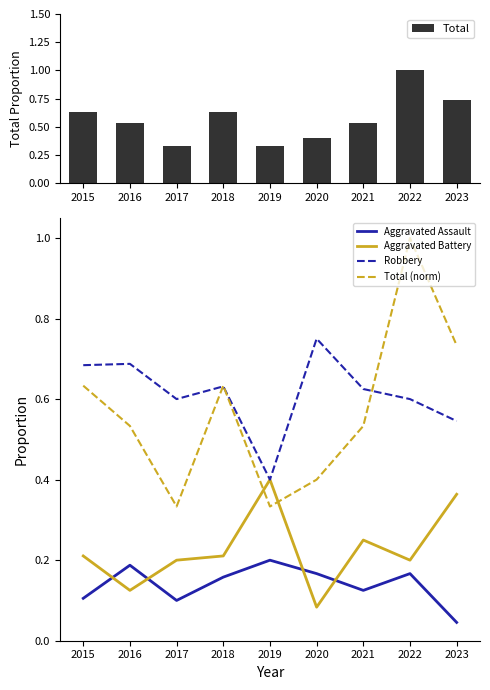

What is the sum of the Aggravated Battery values at 2018 and 2023?

0.6